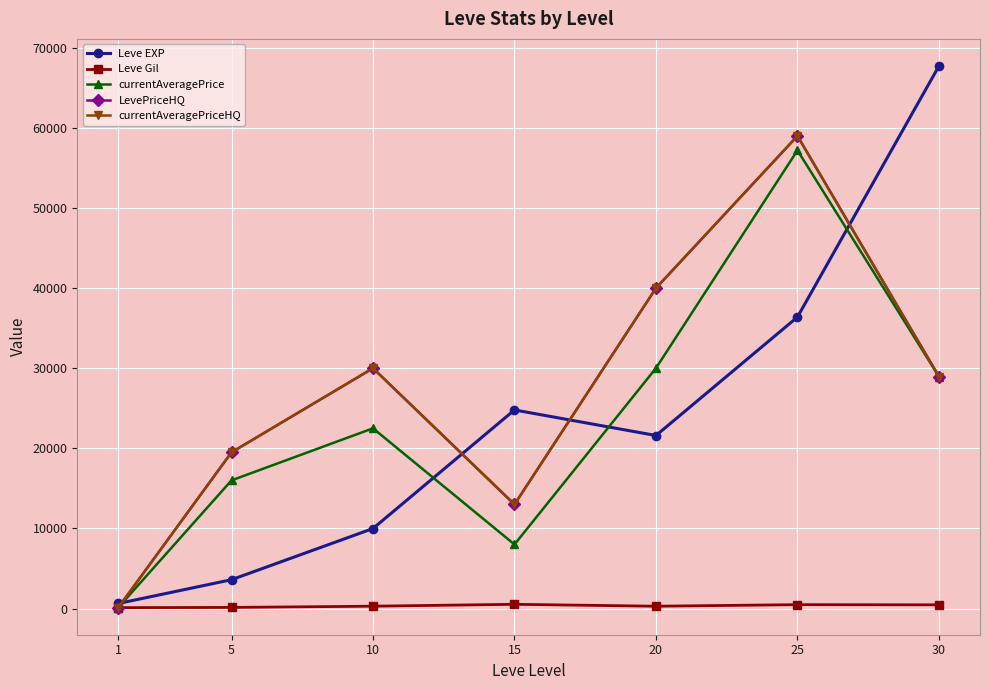

Does the chart have visible grid lines?

Yes